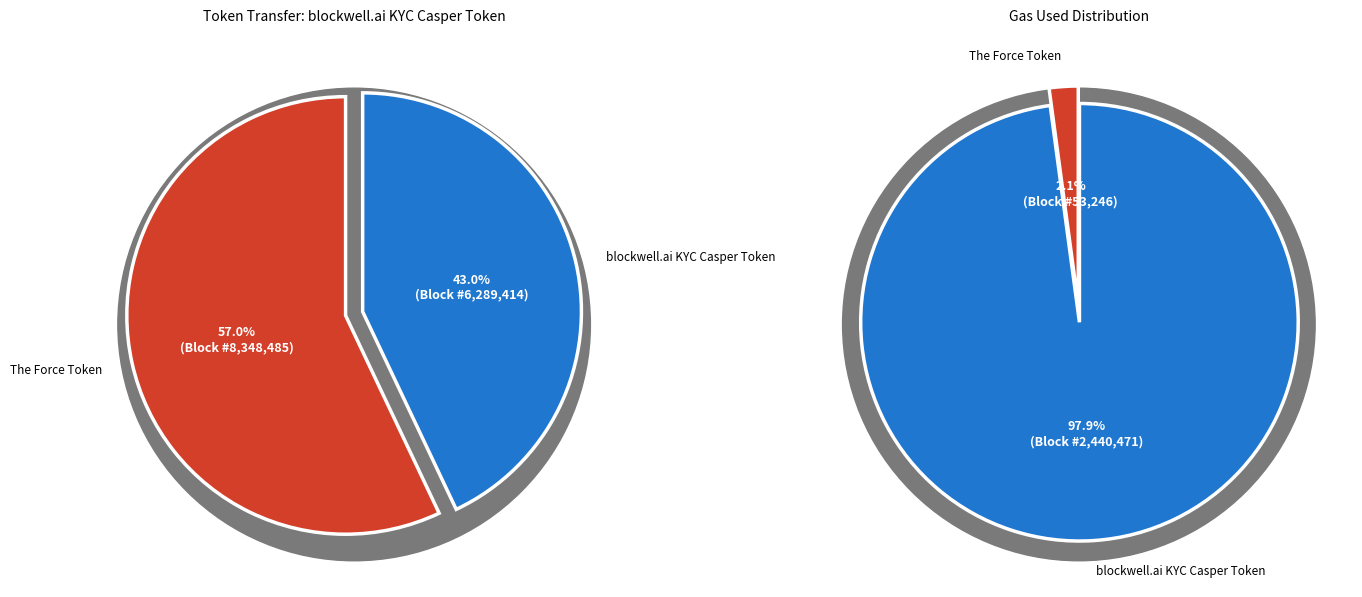

To the nearest percent, what is the difference between the largest and smallest slice percentages?

14%